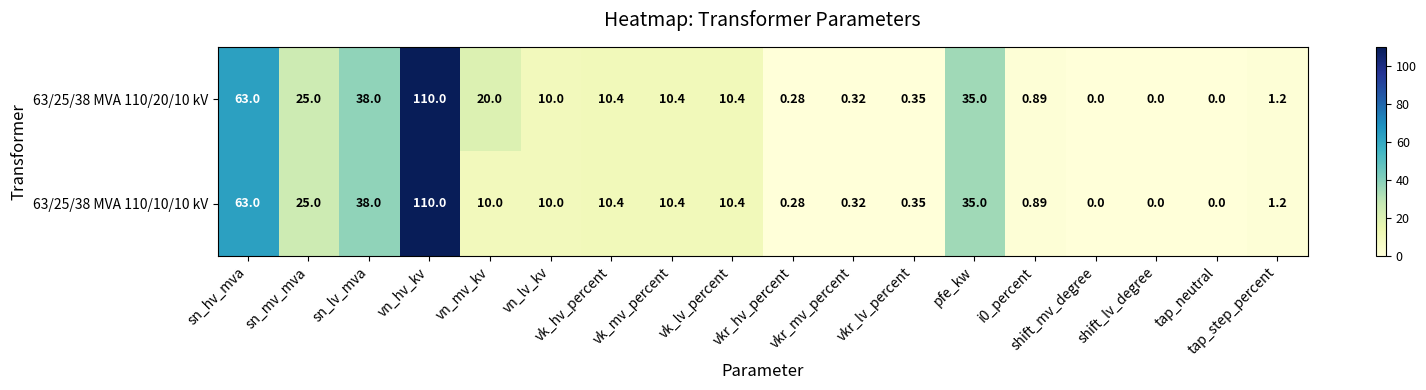

Count the number of data series in this chart.

2